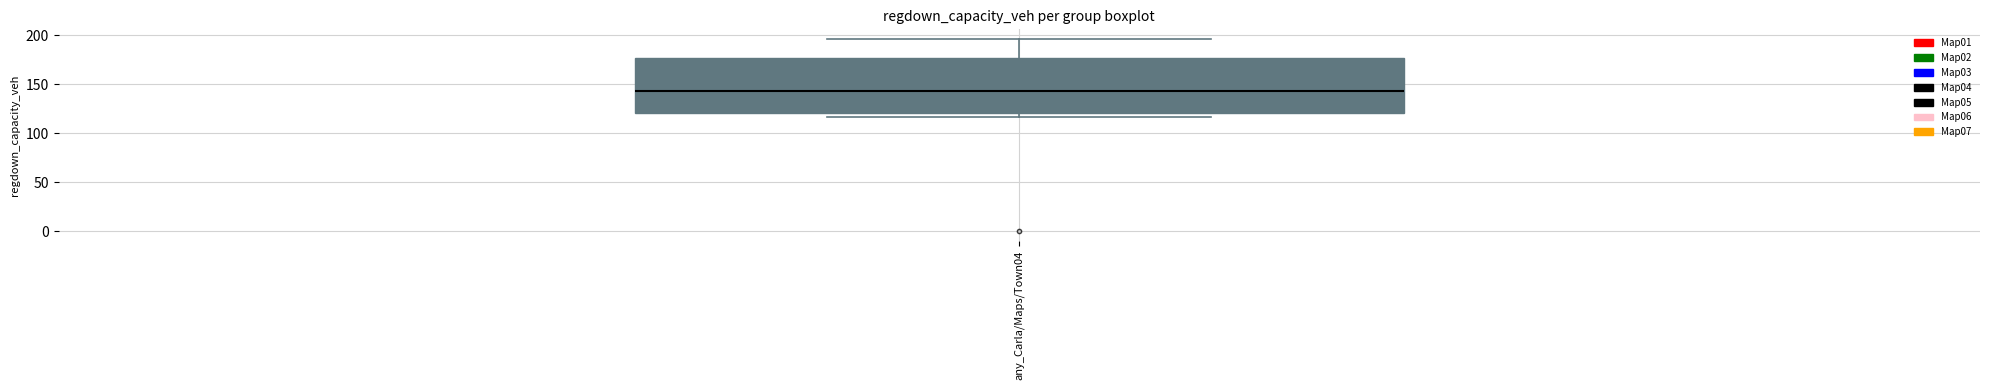

Where does the upper whisker of the box for any_Carla/Maps/Town04 end on the y-axis? The values are not printed on the chart, so give them approximately, as read against the axis.

195